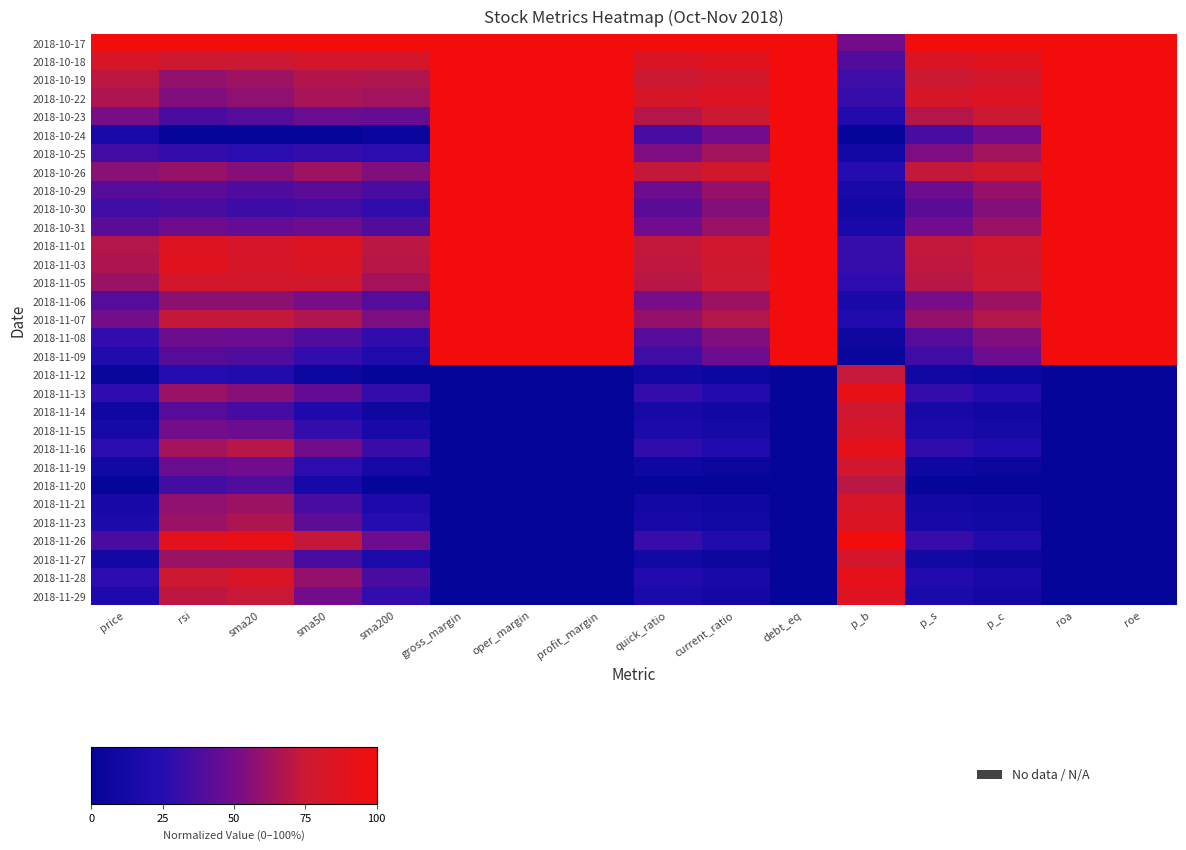

Reading right to left, what are all the values shown in this chart?

2018-10-17: roe=100.0	roa=100.0	p_c=100.0	p_s=100.0	p_b=50.0	debt_eq=100.0	current_ratio=100.0	quick_ratio=100.0	profit_margin=100.0	oper_margin=100.0	gross_margin=100.0	sma200=100.0	sma50=100.0	sma20=100.0	rsi=100.0	price=100.0
2018-10-18: roe=100.0	roa=100.0	p_c=88.0	p_s=84.7	p_b=39.2	debt_eq=100.0	current_ratio=88.0	quick_ratio=84.7	profit_margin=100.0	oper_margin=100.0	gross_margin=100.0	sma200=80.2	sma50=80.6	sma20=74.9	rsi=76.4	price=82.3
2018-10-19: roe=100.0	roa=100.0	p_c=80.1	p_s=74.8	p_b=32.9	debt_eq=100.0	current_ratio=80.1	quick_ratio=74.8	profit_margin=100.0	oper_margin=100.0	gross_margin=100.0	sma200=67.5	sma50=67.7	sma20=62.1	rsi=58.9	price=70.8
2018-10-22: roe=100.0	roa=100.0	p_c=85.7	p_s=82.0	p_b=30.4	debt_eq=100.0	current_ratio=85.7	quick_ratio=82.0	profit_margin=100.0	oper_margin=100.0	gross_margin=100.0	sma200=63.1	sma50=64.7	sma20=57.5	rsi=54.2	price=66.4
2018-10-23: roe=100.0	roa=100.0	p_c=75.1	p_s=68.5	p_b=21.5	debt_eq=100.0	current_ratio=75.1	quick_ratio=68.5	profit_margin=100.0	oper_margin=100.0	gross_margin=100.0	sma200=46.0	sma50=47.1	sma20=41.1	rsi=36.8	price=51.3
2018-10-24: roe=100.0	roa=100.0	p_c=49.8	p_s=36.0	p_b=0.0	debt_eq=100.0	current_ratio=49.8	quick_ratio=36.0	profit_margin=100.0	oper_margin=100.0	gross_margin=100.0	sma200=4.5	sma50=0.0	sma20=0.0	rsi=0.0	price=15.2
2018-10-25: roe=100.0	roa=100.0	p_c=63.2	p_s=53.2	p_b=11.4	debt_eq=100.0	current_ratio=63.2	quick_ratio=53.2	profit_margin=100.0	oper_margin=100.0	gross_margin=100.0	sma200=27.3	sma50=29.4	sma20=26.6	rsi=29.7	price=34.3
2018-10-26: roe=100.0	roa=100.0	p_c=78.7	p_s=73.0	p_b=24.1	debt_eq=100.0	current_ratio=78.7	quick_ratio=73.0	profit_margin=100.0	oper_margin=100.0	gross_margin=100.0	sma200=53.7	sma50=62.1	sma20=55.5	rsi=60.0	price=56.3
2018-10-29: roe=100.0	roa=100.0	p_c=59.7	p_s=48.6	p_b=15.2	debt_eq=100.0	current_ratio=59.7	quick_ratio=48.6	profit_margin=100.0	oper_margin=100.0	gross_margin=100.0	sma200=36.3	sma50=42.2	sma20=38.0	rsi=42.5	price=40.8
2018-10-30: roe=100.0	roa=100.0	p_c=54.8	p_s=42.3	p_b=10.8	debt_eq=100.0	current_ratio=54.8	quick_ratio=42.3	profit_margin=100.0	oper_margin=100.0	gross_margin=100.0	sma200=28.6	sma50=34.0	sma20=32.5	rsi=36.1	price=33.6
2018-10-31: roe=100.0	roa=100.0	p_c=60.7	p_s=49.5	p_b=15.8	debt_eq=100.0	current_ratio=60.7	quick_ratio=49.5	profit_margin=100.0	oper_margin=100.0	gross_margin=100.0	sma200=39.4	sma50=48.1	sma20=45.7	rsi=48.7	price=42.2
2018-11-01: roe=100.0	roa=100.0	p_c=78.3	p_s=73.0	p_b=31.0	debt_eq=100.0	current_ratio=78.3	quick_ratio=73.0	profit_margin=100.0	oper_margin=100.0	gross_margin=100.0	sma200=70.6	sma50=86.3	sma20=81.4	rsi=86.0	price=68.2
2018-11-03: roe=100.0	roa=100.0	p_c=77.1	p_s=71.2	p_b=30.4	debt_eq=100.0	current_ratio=77.1	quick_ratio=71.2	profit_margin=100.0	oper_margin=100.0	gross_margin=100.0	sma200=69.2	sma50=85.2	sma20=82.0	rsi=88.2	price=66.4
2018-11-05: roe=100.0	roa=100.0	p_c=75.5	p_s=69.4	p_b=27.2	debt_eq=100.0	current_ratio=75.5	quick_ratio=69.4	profit_margin=100.0	oper_margin=100.0	gross_margin=100.0	sma200=63.7	sma50=79.0	sma20=79.1	rsi=79.2	price=61.0
2018-11-06: roe=100.0	roa=100.0	p_c=61.6	p_s=51.4	p_b=15.2	debt_eq=100.0	current_ratio=61.6	quick_ratio=51.4	profit_margin=100.0	oper_margin=100.0	gross_margin=100.0	sma200=40.5	sma50=51.4	sma20=57.1	rsi=57.1	price=40.8
2018-11-07: roe=100.0	roa=100.0	p_c=68.2	p_s=59.5	p_b=20.9	debt_eq=100.0	current_ratio=68.2	quick_ratio=59.5	profit_margin=100.0	oper_margin=100.0	gross_margin=100.0	sma200=53.0	sma50=67.2	sma20=72.9	rsi=72.7	price=50.5
2018-11-08: roe=100.0	roa=100.0	p_c=53.6	p_s=40.5	p_b=8.2	debt_eq=100.0	current_ratio=53.6	quick_ratio=40.5	profit_margin=100.0	oper_margin=100.0	gross_margin=100.0	sma200=28.6	sma50=38.7	sma20=47.3	rsi=48.0	price=29.2
2018-11-09: roe=100.0	roa=100.0	p_c=48.0	p_s=33.3	p_b=3.2	debt_eq=100.0	current_ratio=48.0	quick_ratio=33.3	profit_margin=100.0	oper_margin=100.0	gross_margin=100.0	sma200=19.6	sma50=29.2	sma20=38.7	rsi=41.0	price=20.9
2018-11-12: roe=0.0	roa=0.0	p_c=6.8	p_s=9.0	p_b=73.4	debt_eq=0.0	current_ratio=6.8	quick_ratio=9.0	profit_margin=0.0	oper_margin=0.0	gross_margin=0.0	sma200=0.0	sma50=7.0	sma20=20.4	rsi=23.5	price=3.6
2018-11-13: roe=0.0	roa=0.0	p_c=21.5	p_s=29.7	p_b=93.0	debt_eq=0.0	current_ratio=21.5	quick_ratio=29.7	profit_margin=0.0	oper_margin=0.0	gross_margin=0.0	sma200=29.7	sma50=45.0	sma20=55.6	rsi=60.8	price=27.8
2018-11-14: roe=0.0	roa=0.0	p_c=9.7	p_s=13.5	p_b=77.2	debt_eq=0.0	current_ratio=9.7	quick_ratio=13.5	profit_margin=0.0	oper_margin=0.0	gross_margin=0.0	sma200=7.3	sma50=19.2	sma20=34.8	rsi=41.3	price=8.3
2018-11-15: roe=0.0	roa=0.0	p_c=13.2	p_s=18.0	p_b=81.6	debt_eq=0.0	current_ratio=13.2	quick_ratio=18.0	profit_margin=0.0	oper_margin=0.0	gross_margin=0.0	sma200=15.1	sma50=30.0	sma20=47.9	rsi=50.4	price=14.1
2018-11-16: roe=0.0	roa=0.0	p_c=20.8	p_s=28.8	p_b=91.8	debt_eq=0.0	current_ratio=20.8	quick_ratio=28.8	profit_margin=0.0	oper_margin=0.0	gross_margin=0.0	sma200=31.3	sma50=50.1	sma20=68.8	rsi=63.4	price=26.7
2018-11-19: roe=0.0	roa=0.0	p_c=6.0	p_s=8.1	p_b=78.5	debt_eq=0.0	current_ratio=6.0	quick_ratio=8.1	profit_margin=0.0	oper_margin=0.0	gross_margin=0.0	sma200=12.3	sma50=27.4	sma20=49.5	rsi=47.5	price=10.1
2018-11-20: roe=0.0	roa=0.0	p_c=0.0	p_s=0.0	p_b=70.3	debt_eq=0.0	current_ratio=0.0	quick_ratio=0.0	profit_margin=0.0	oper_margin=0.0	gross_margin=0.0	sma200=1.0	sma50=14.1	sma20=39.5	rsi=34.7	price=0.0
2018-11-21: roe=0.0	roa=0.0	p_c=8.4	p_s=11.7	p_b=81.6	debt_eq=0.0	current_ratio=8.4	quick_ratio=11.7	profit_margin=0.0	oper_margin=0.0	gross_margin=0.0	sma200=18.9	sma50=36.5	sma20=61.6	rsi=58.1	price=14.1
2018-11-23: roe=0.0	roa=0.0	p_c=10.5	p_s=14.4	p_b=84.8	debt_eq=0.0	current_ratio=10.5	quick_ratio=14.4	profit_margin=0.0	oper_margin=0.0	gross_margin=0.0	sma200=24.4	sma50=43.2	sma20=66.6	rsi=60.8	price=17.7
2018-11-26: roe=0.0	roa=0.0	p_c=21.7	p_s=30.6	p_b=100.0	debt_eq=0.0	current_ratio=21.7	quick_ratio=30.6	profit_margin=0.0	oper_margin=0.0	gross_margin=0.0	sma200=48.2	sma50=72.7	sma20=93.5	rsi=89.9	price=36.8
2018-11-27: roe=0.0	roa=0.0	p_c=6.9	p_s=9.9	p_b=79.7	debt_eq=0.0	current_ratio=6.9	quick_ratio=9.9	profit_margin=0.0	oper_margin=0.0	gross_margin=0.0	sma200=18.7	sma50=36.4	sma20=61.1	rsi=61.2	price=11.9
2018-11-28: roe=0.0	roa=0.0	p_c=15.5	p_s=21.6	p_b=91.8	debt_eq=0.0	current_ratio=15.5	quick_ratio=21.6	profit_margin=0.0	oper_margin=0.0	gross_margin=0.0	sma200=36.9	sma50=59.2	sma20=82.6	rsi=76.2	price=26.4
2018-11-29: roe=0.0	roa=0.0	p_c=11.5	p_s=16.2	p_b=86.1	debt_eq=0.0	current_ratio=11.5	quick_ratio=16.2	profit_margin=0.0	oper_margin=0.0	gross_margin=0.0	sma200=29.2	sma50=50.0	sma20=73.7	rsi=70.8	price=19.5